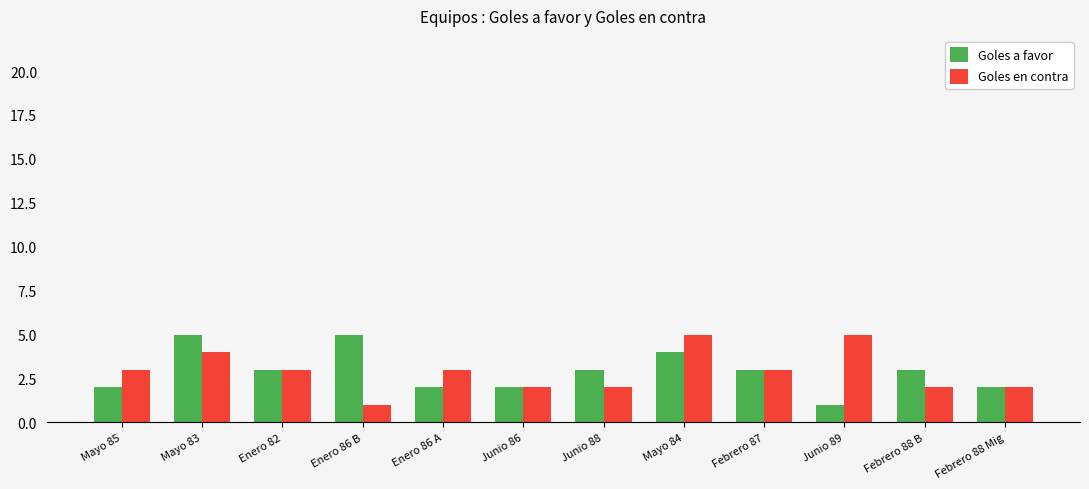

What is the value of the Goles a favor bar at the 10th from the left?

1